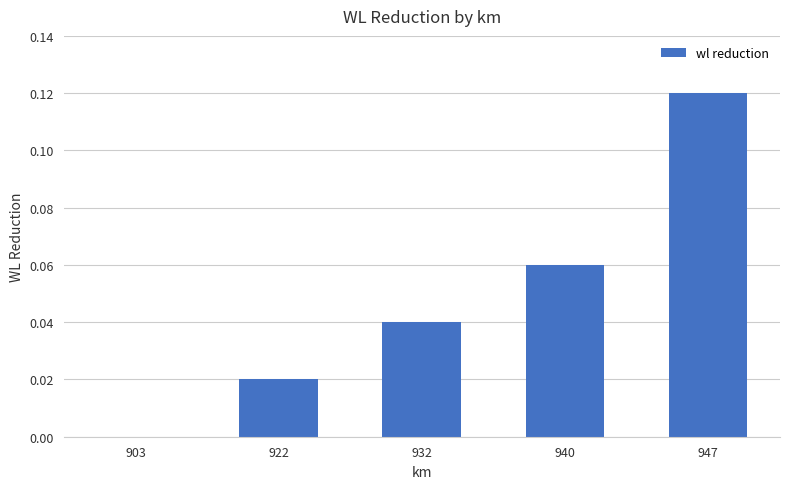

True or false: the data shows 0.1 at 932.

False